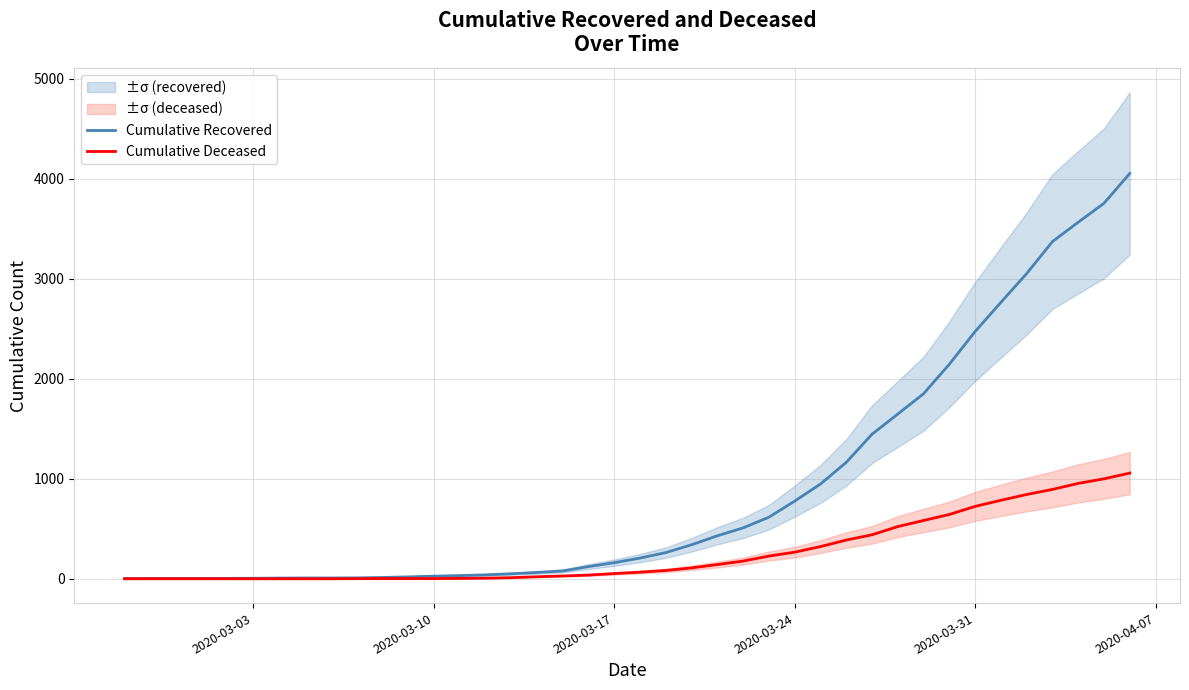

True or false: Cumulative Recovered has a value of 5 at 2020-03-03.

True